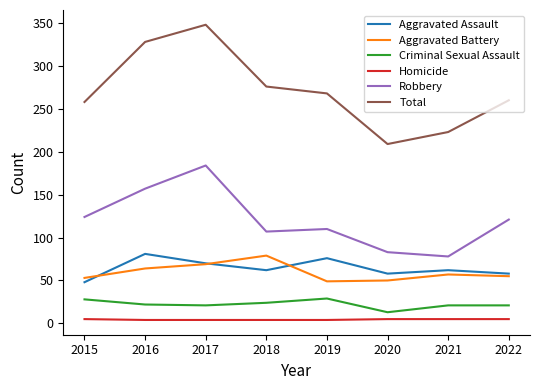

True or false: Criminal Sexual Assault and Robbery intersect in this chart.

False